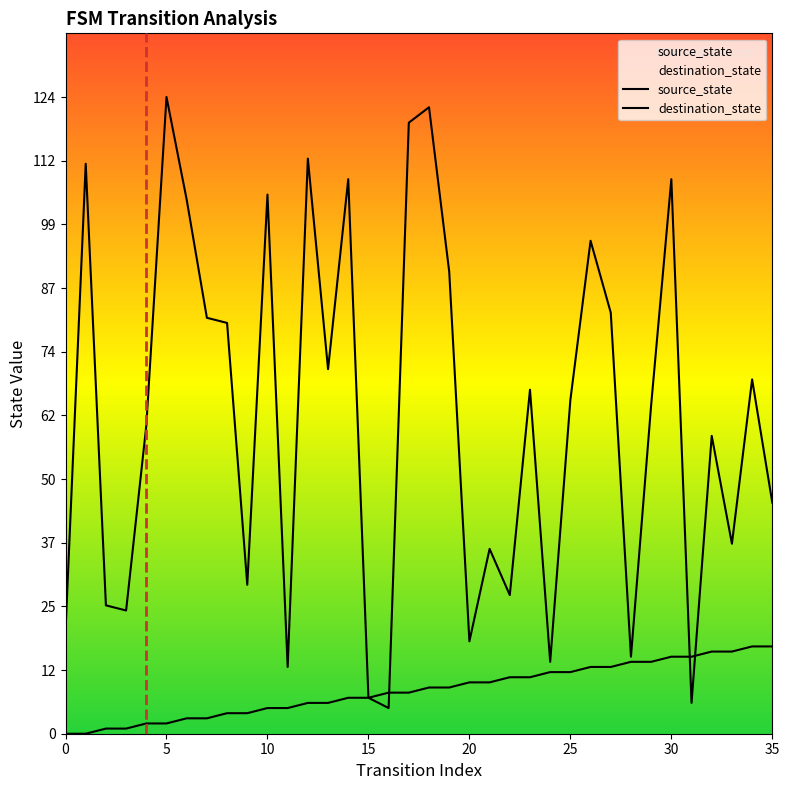

Between which two adjacent categories do destination_state and source_state first intersect?

16 and 17